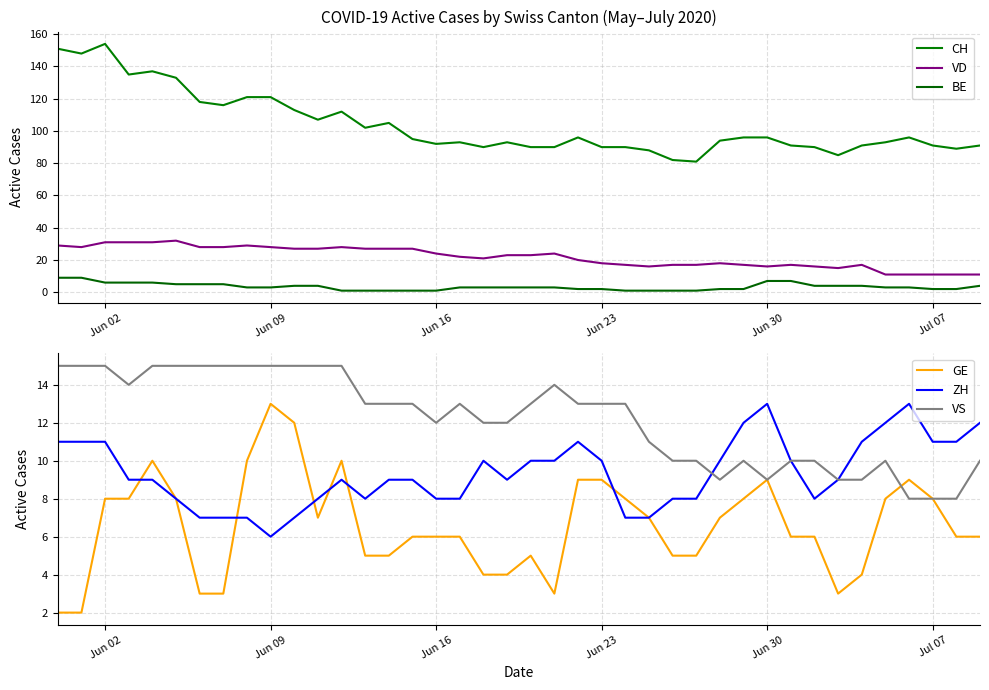

True or false: GE and ZH cross at least once.

True